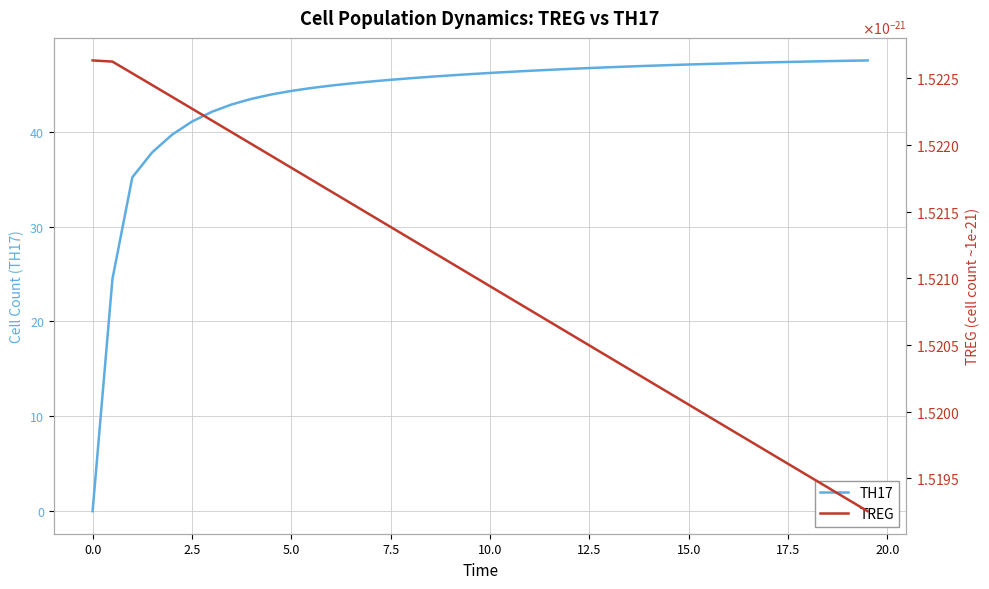

The TH17 series shows 22.4 at 7.5. True or false?

False